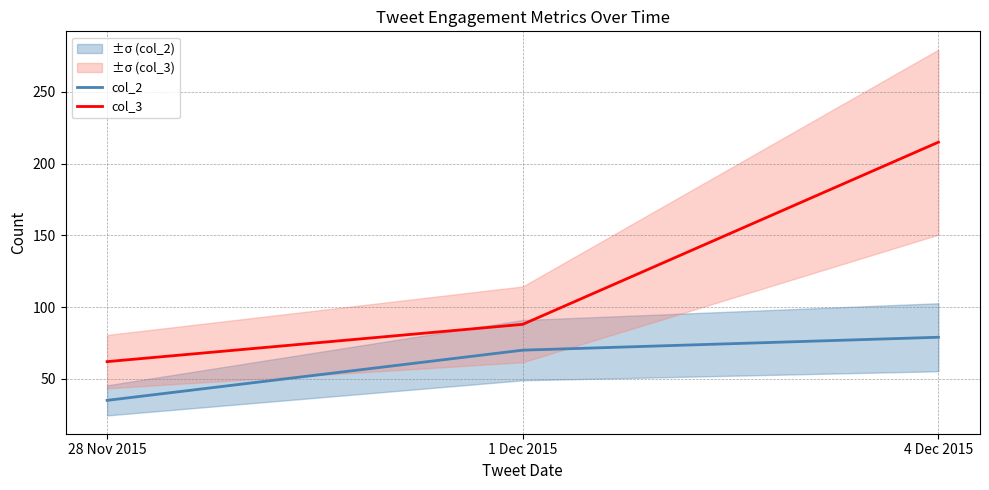

Is the value of col_3 at 28 Nov 2015 greater than the value of col_2 at 4 Dec 2015?

No